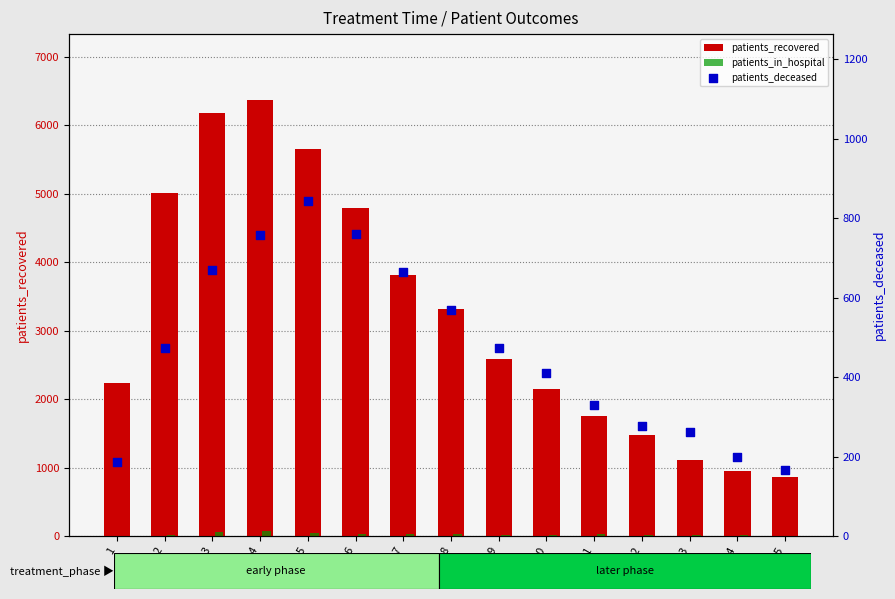

What are all the series names shown in the legend?

patients_recovered, patients_in_hospital, patients_deceased